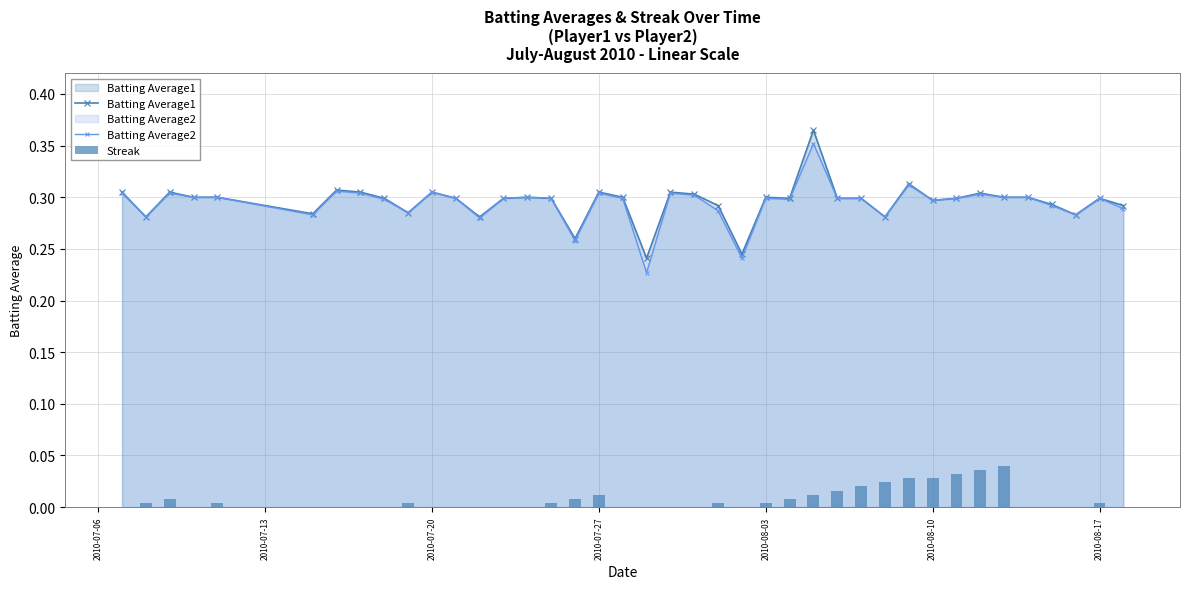

How many Batting Average1 values are between 0 and 1?

40